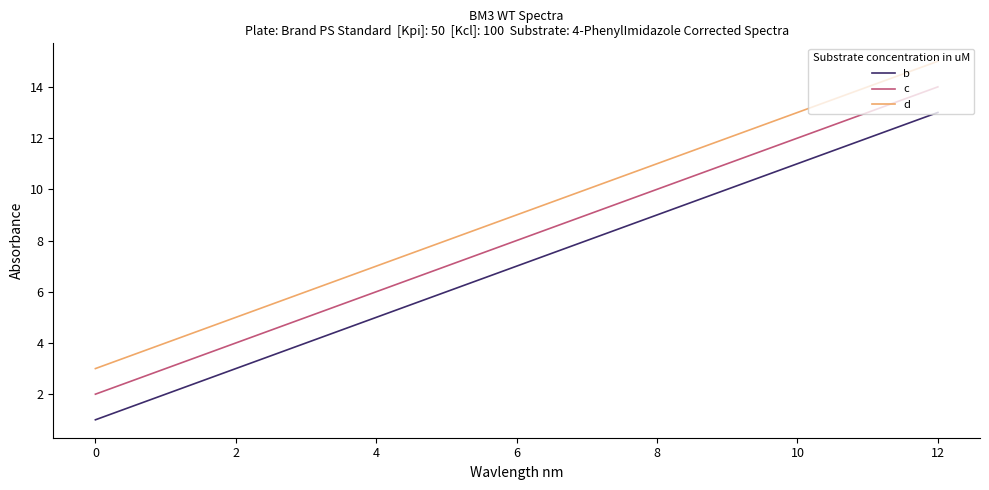

What is the minimum value shown in the chart?

1